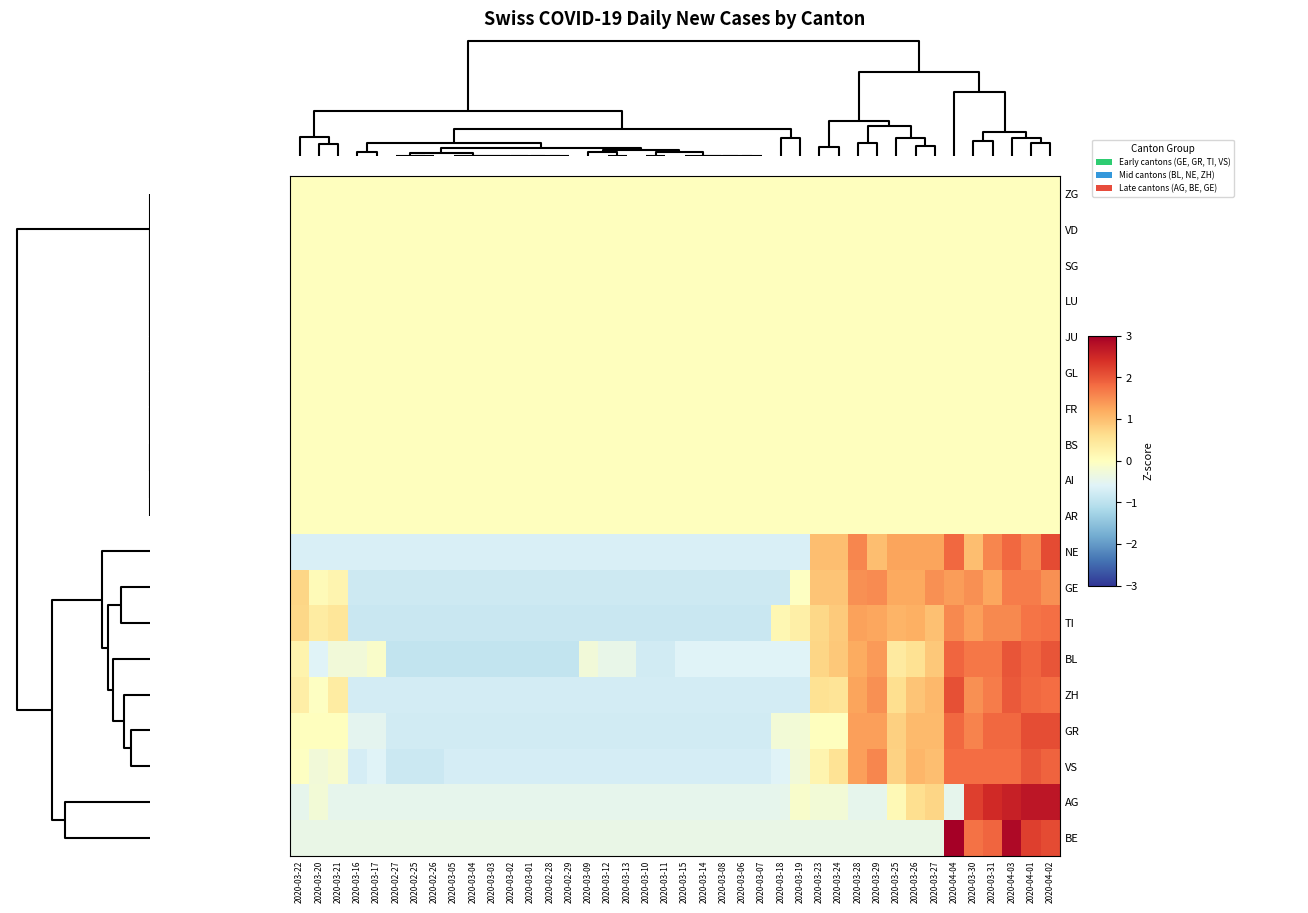

What is the greatest value displayed?

3.0